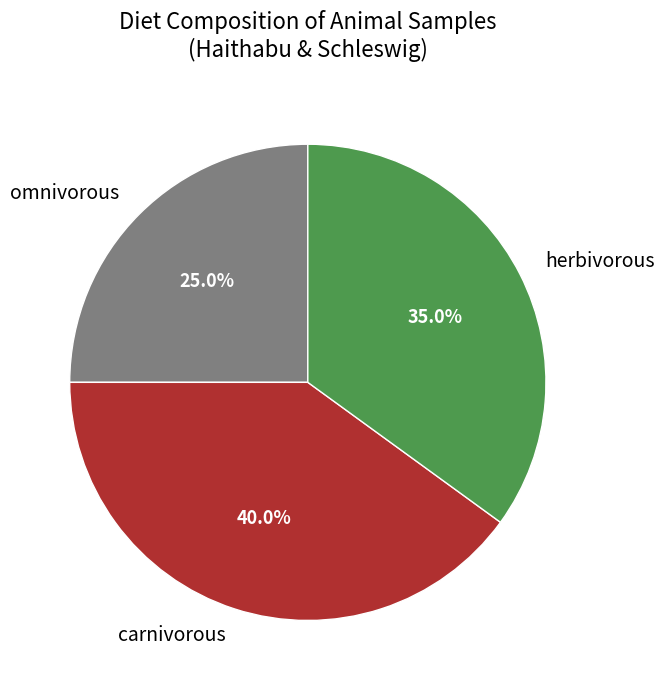

Rank the categories by value from lowest to highest.

omnivorous, herbivorous, carnivorous